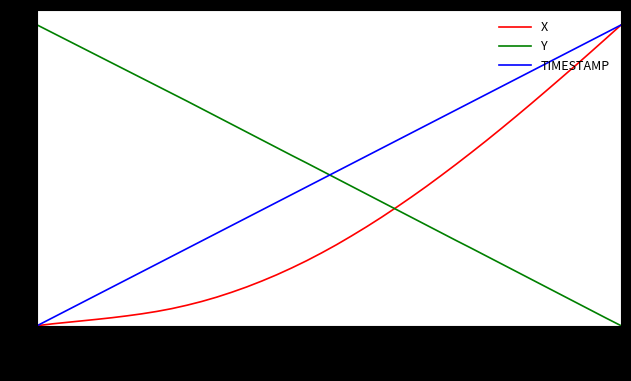

Which series ends up on top after the final intersection of TIMESTAMP and Y?

TIMESTAMP